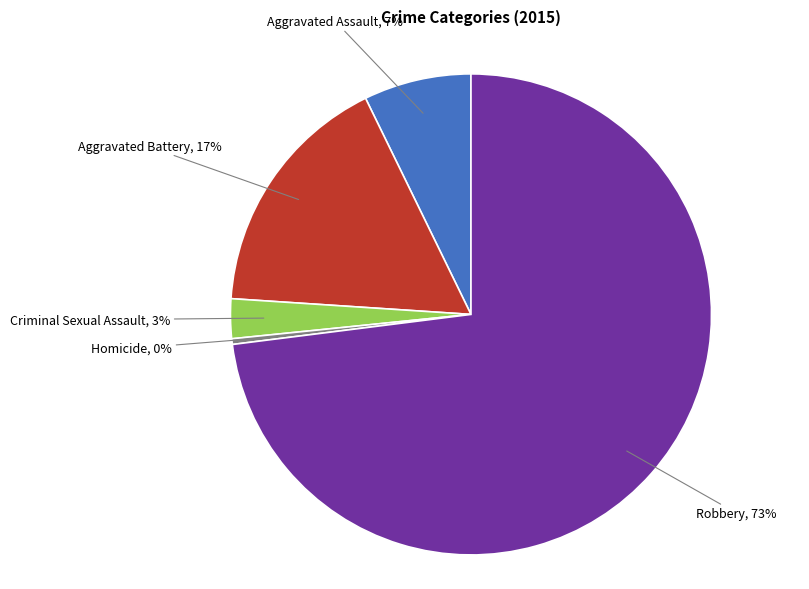

Is there any slice that represents more than half of the pie?

Yes